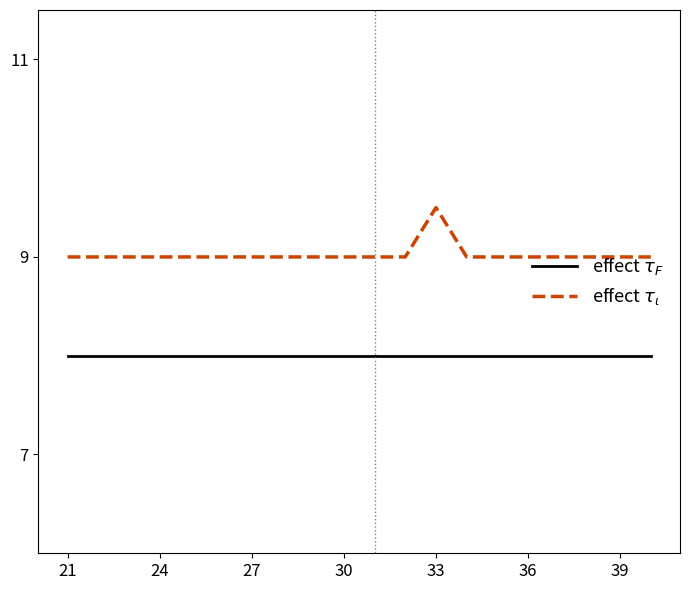

How many lines are shown in the chart?

2